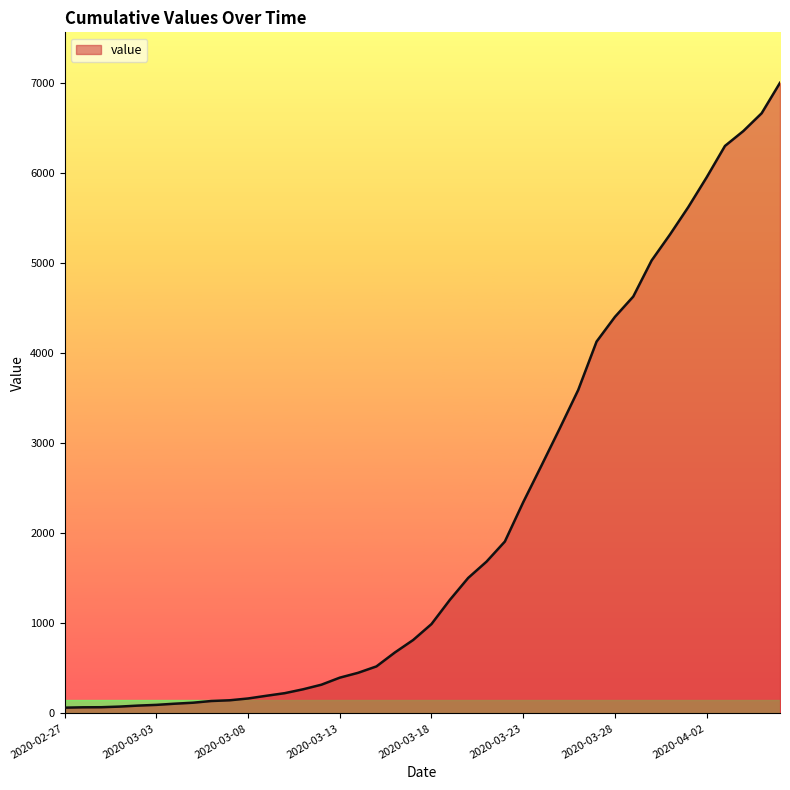

What is the maximum value shown in the chart?

7001